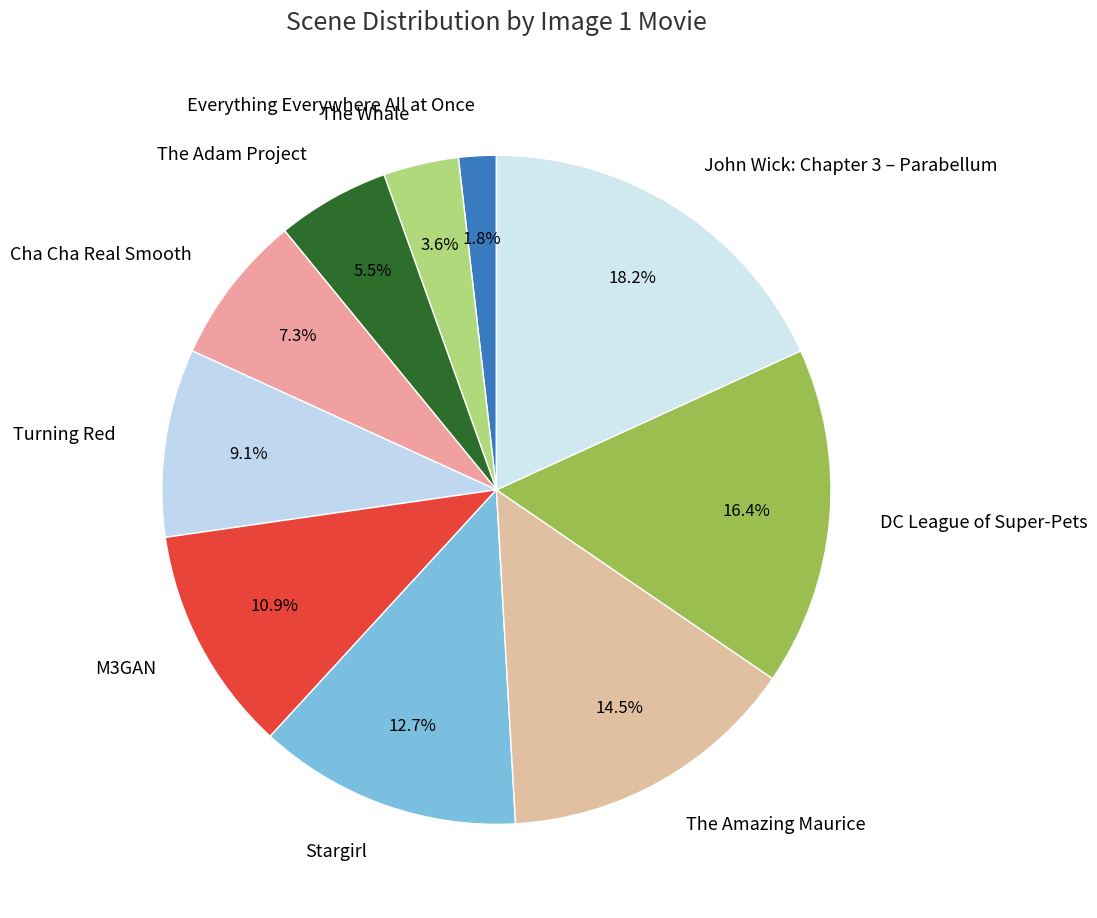

Does any single category account for the majority?

No